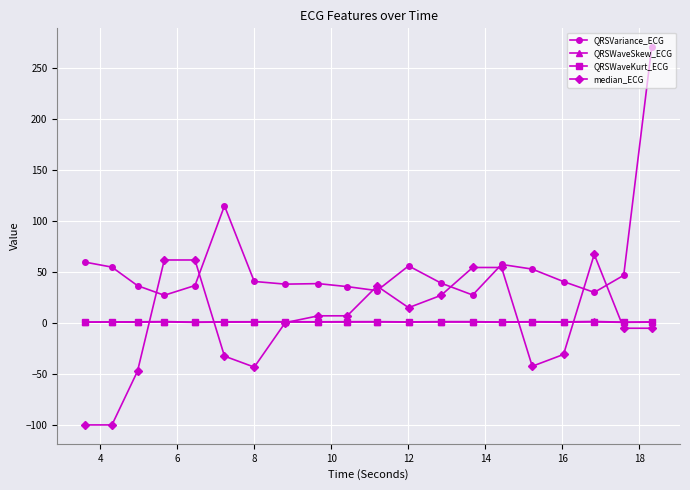

True or false: QRSWaveSkew_ECG and QRSVariance_ECG cross at least once.

False